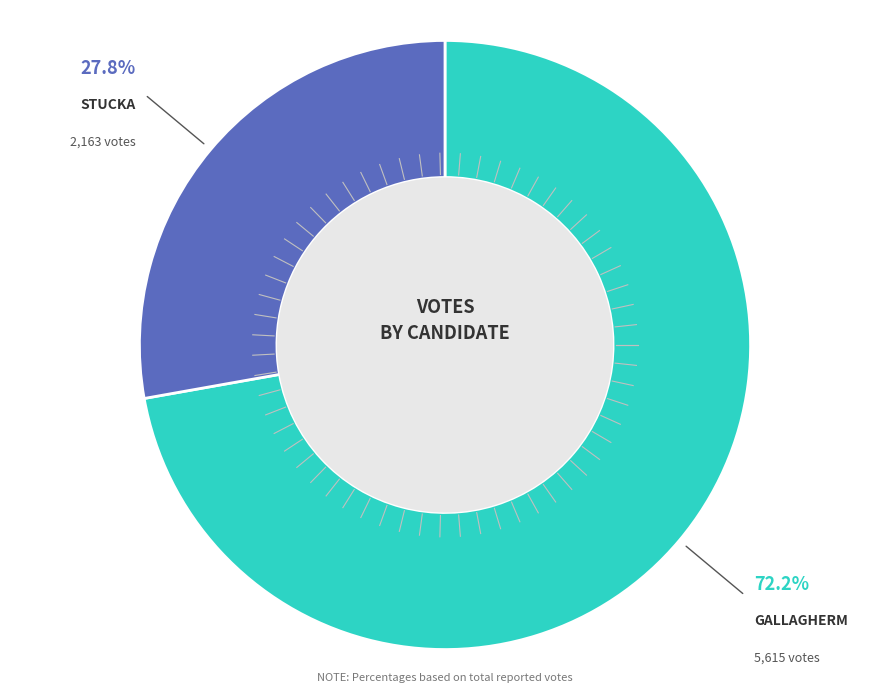

Does any single category account for the majority?

Yes